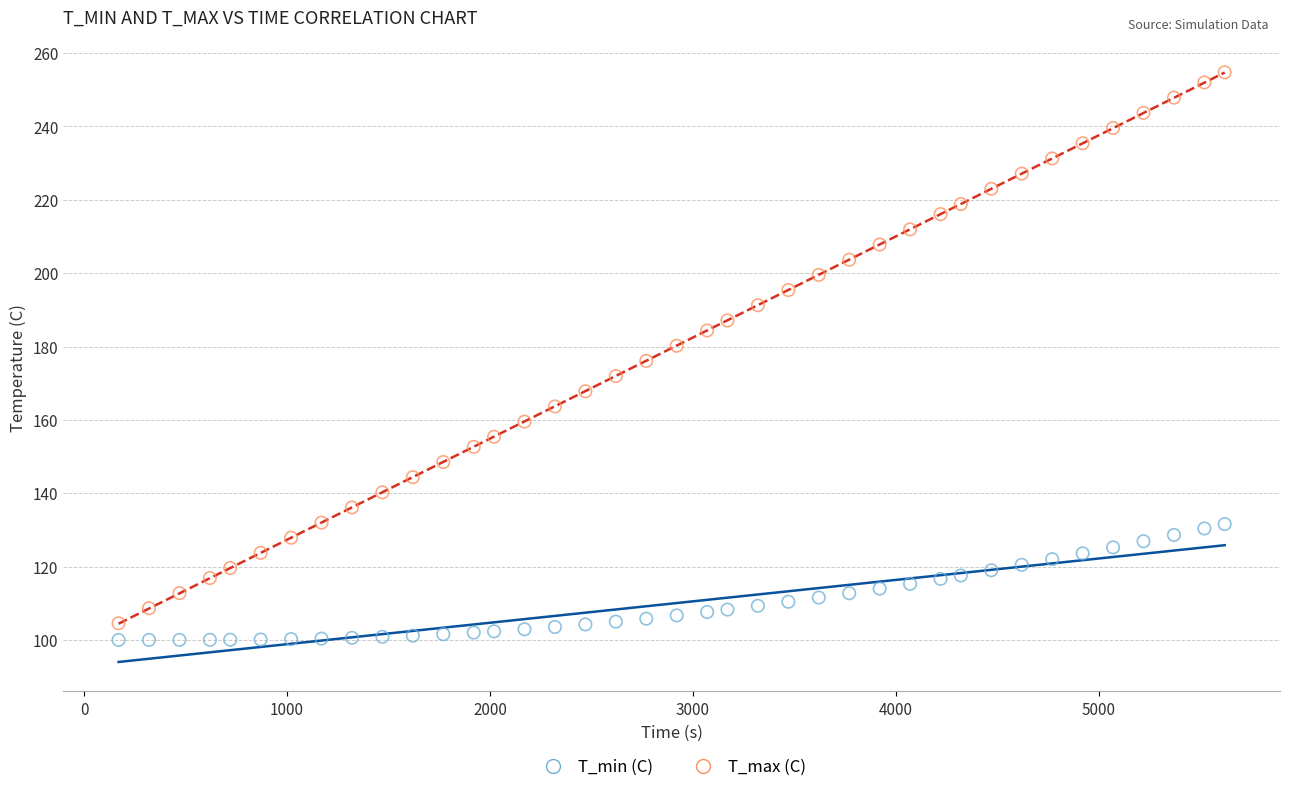

Which series reaches the minimum Y coordinate?

T_min (C)